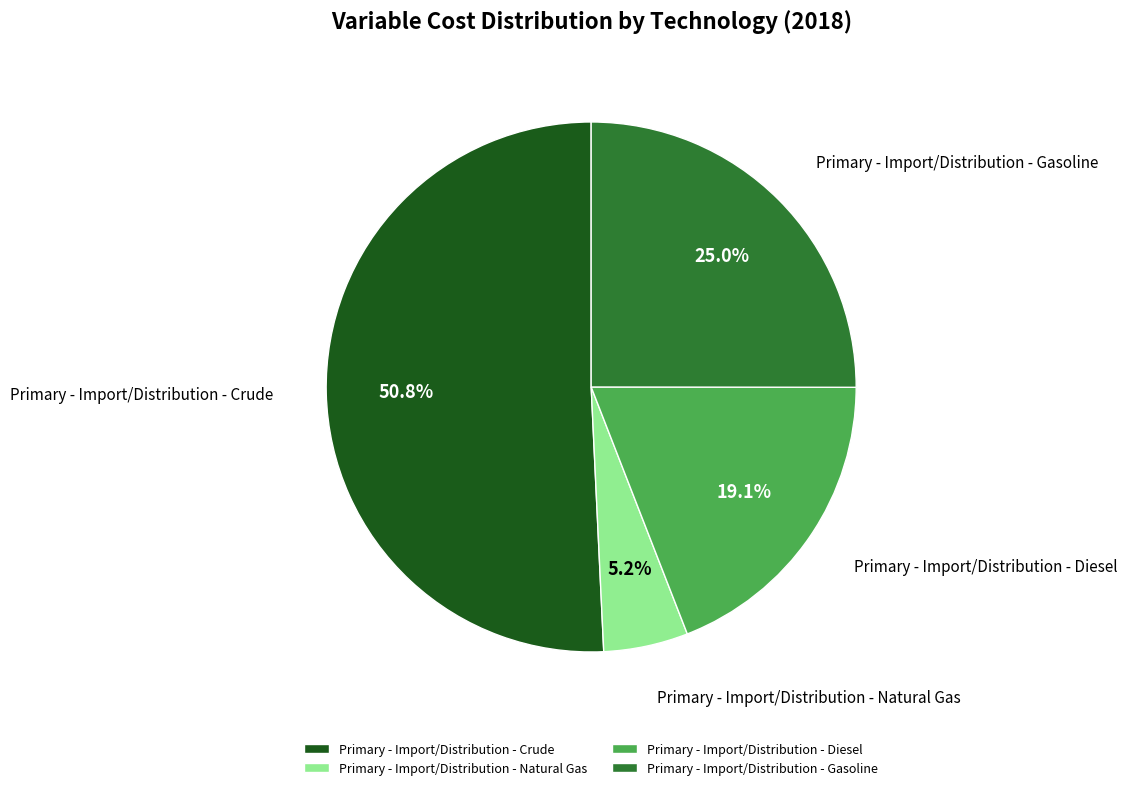

Is it true that Primary - Import/Distribution - Natural Gas is 1% of the pie?

False